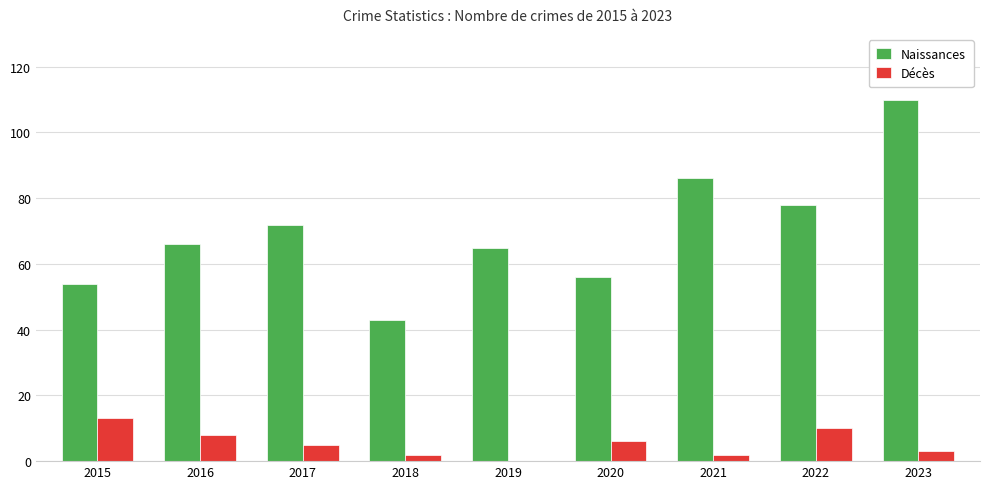

How many data points does each series have?

9